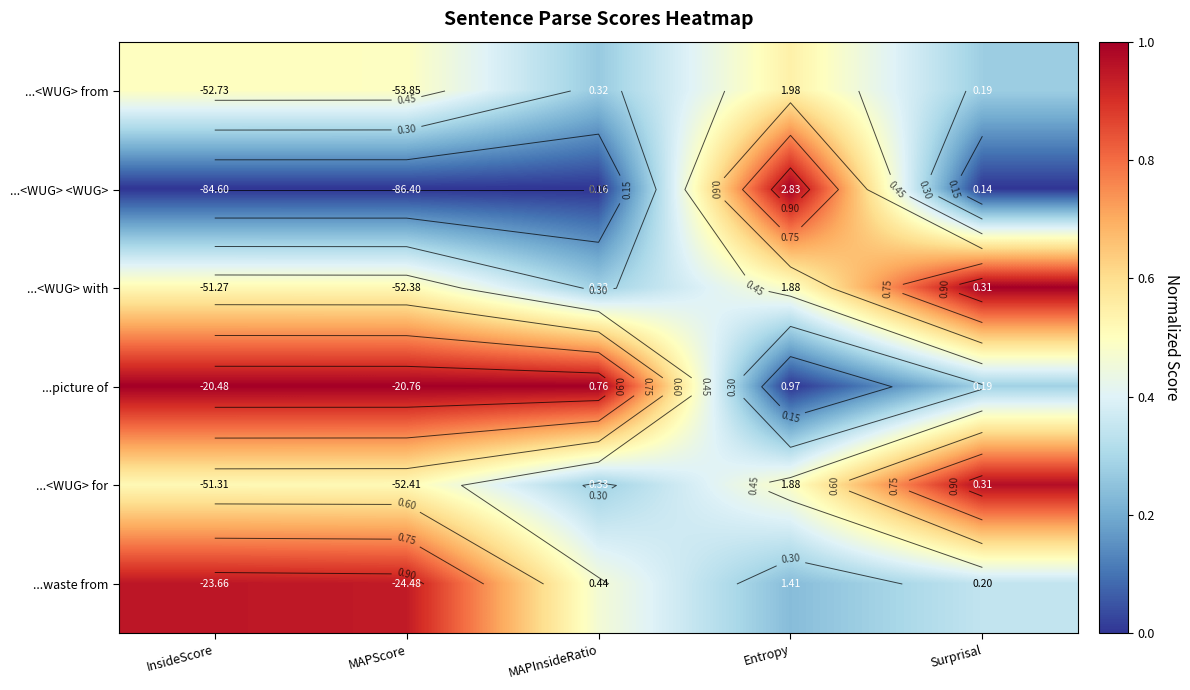

What is the difference between the ...waste from values at InsideScore and MAPInsideRatio?

0.5